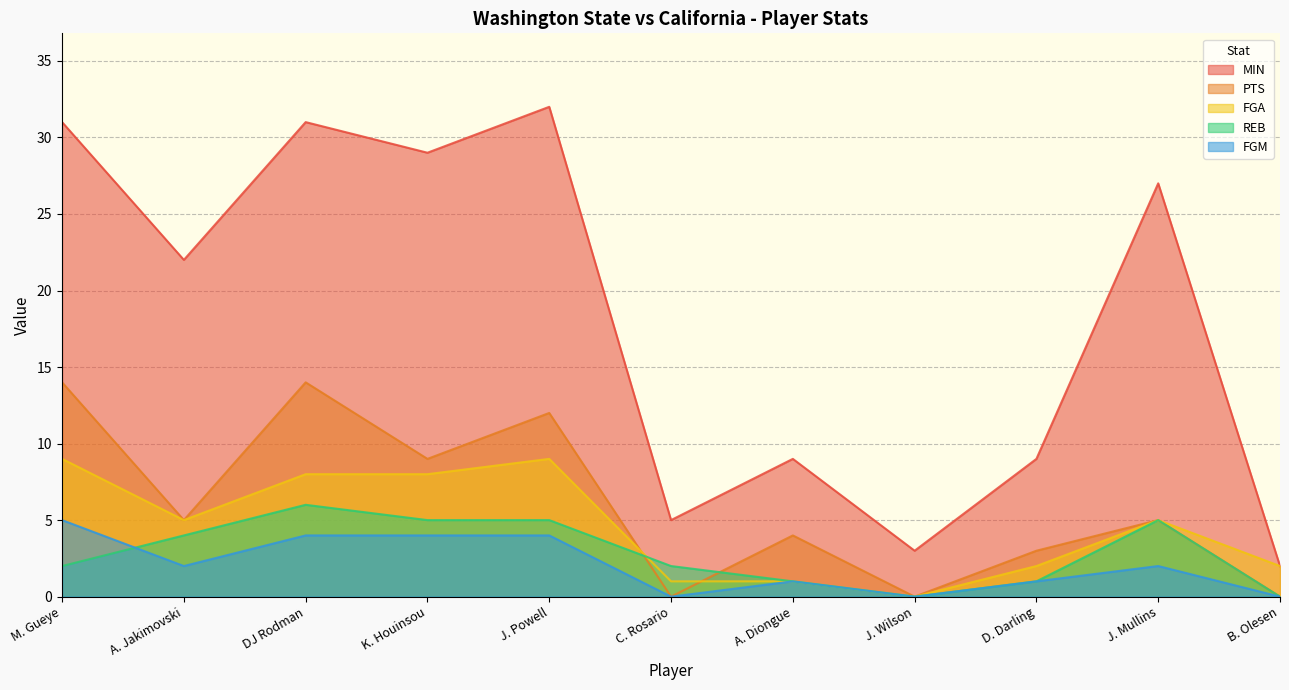

What is the sum of the FGM values at K. Houinsou and J. Powell?

8